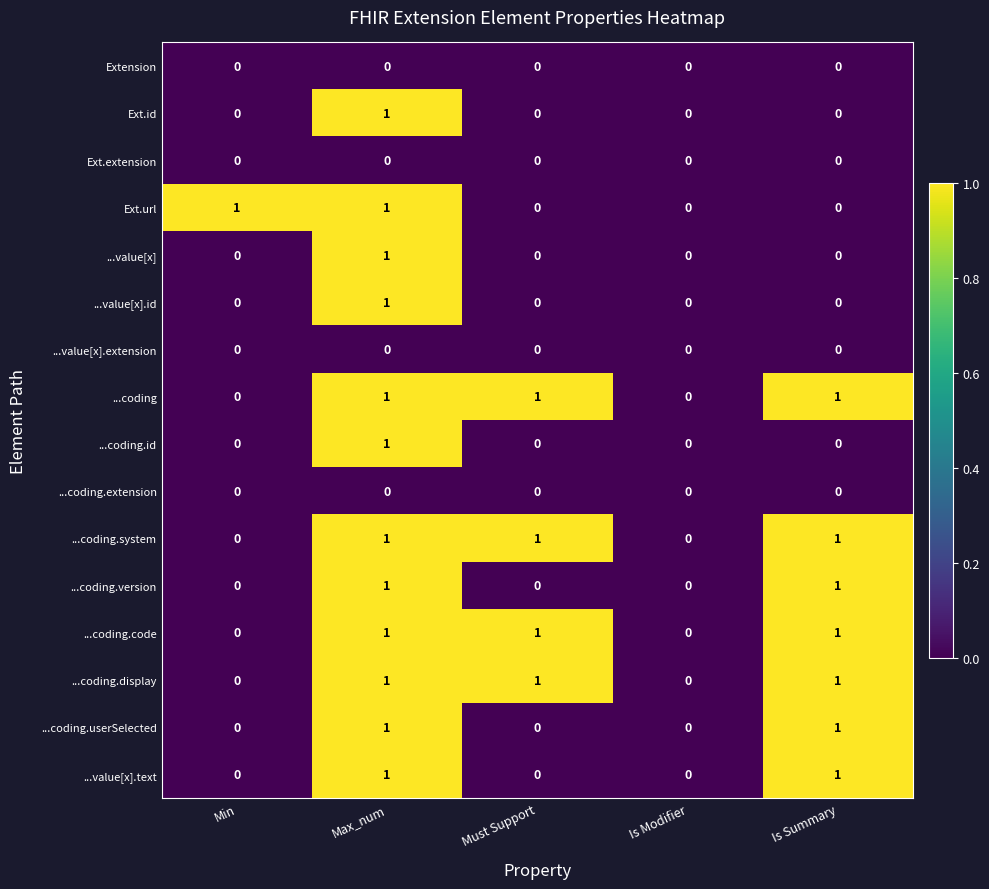

How many series are shown in this chart?

16